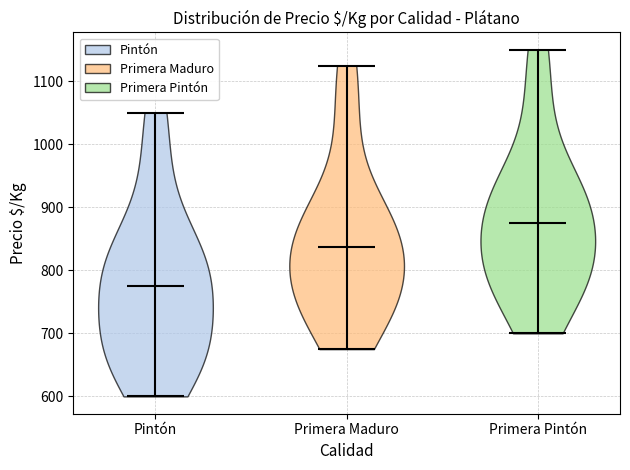

Which violin has the lowest median line?

Pintón